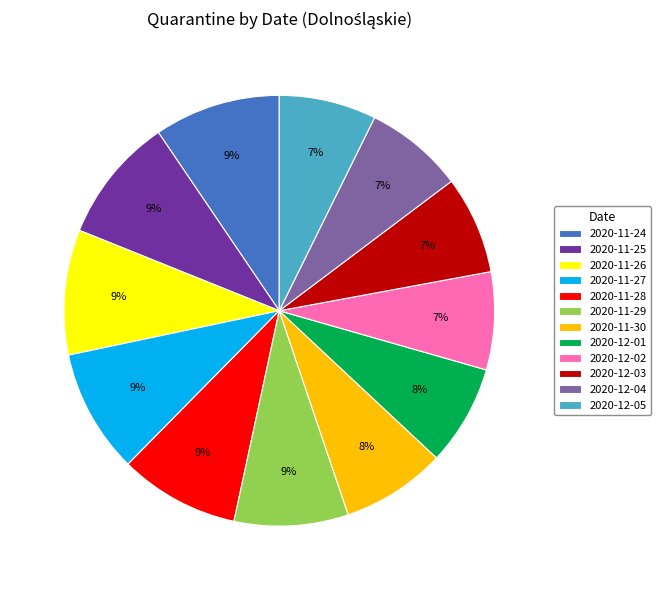

Does any single category account for the majority?

No